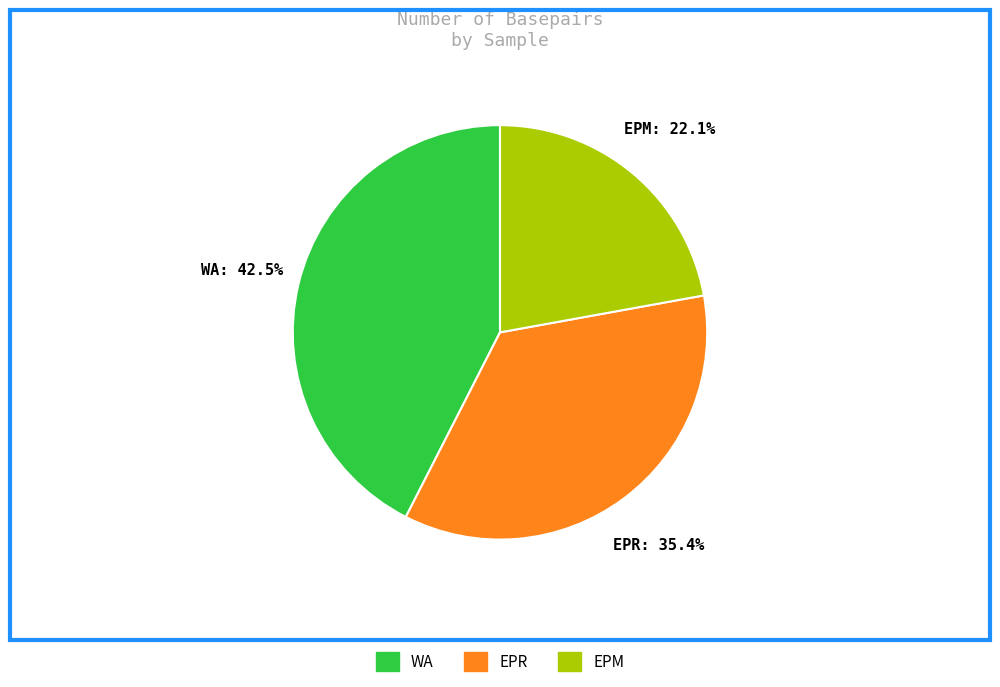

What is the ratio of the value at WA to the value at EPM?

1.9